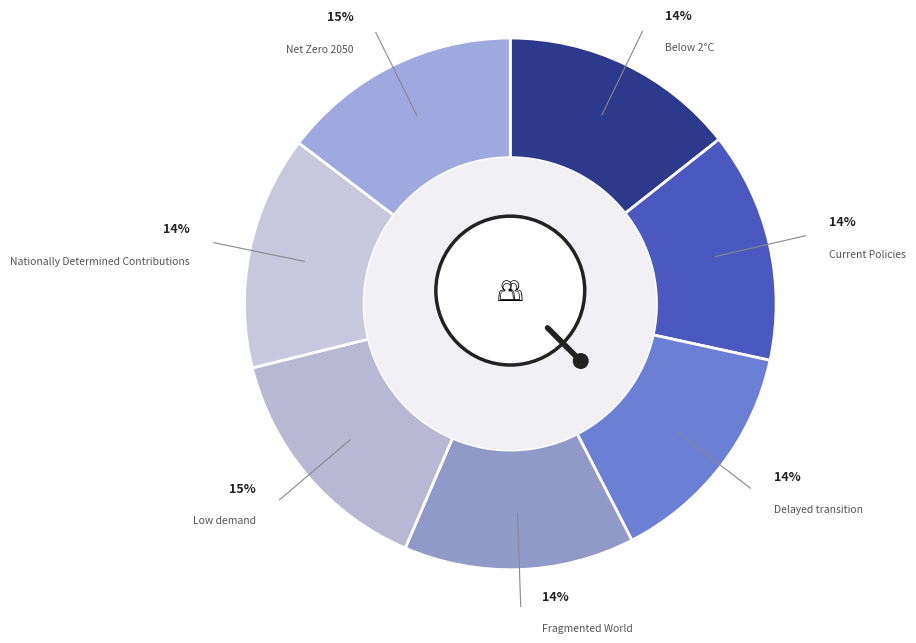

What percentage is the Low demand slice, to the nearest percent?

15%